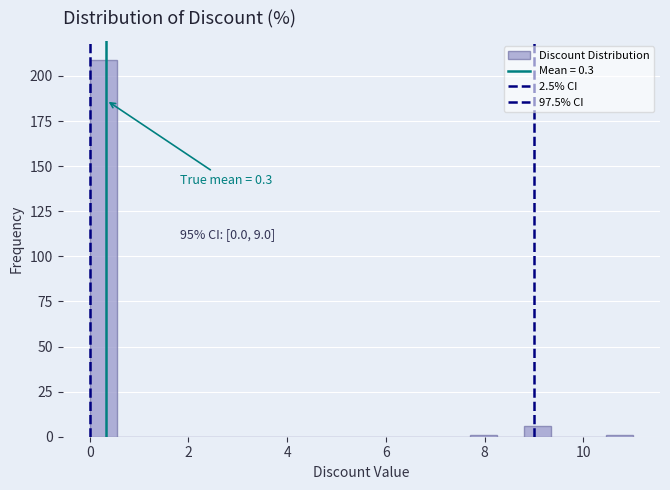

Around what value on the x-axis is the tallest bar? Give the approximate position of its centre, as read against the axis.

0.2